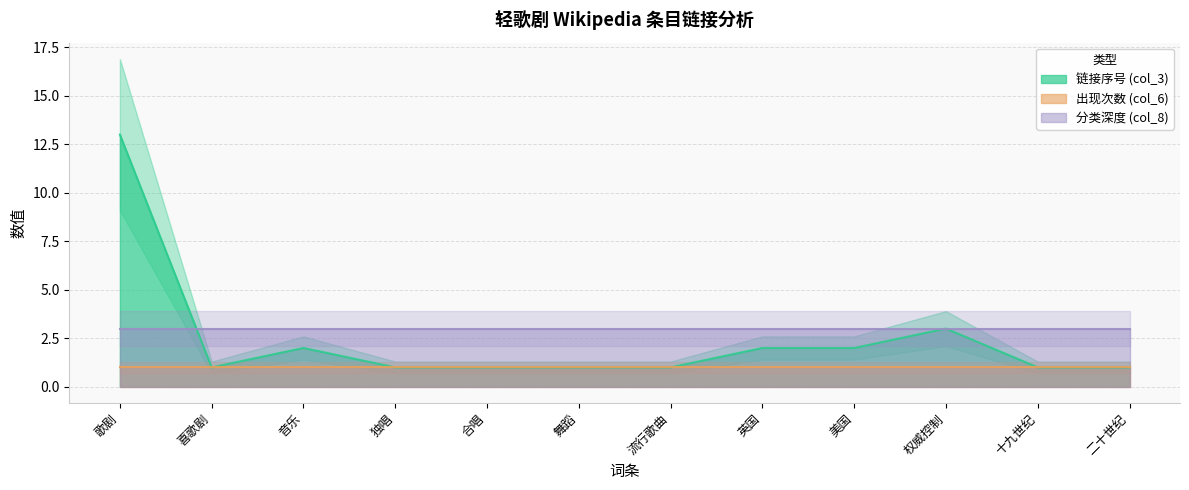

Rank the series by their maximum value, from highest to lowest.

链接序号 (col_3), 分类深度 (col_8), 出现次数 (col_6)